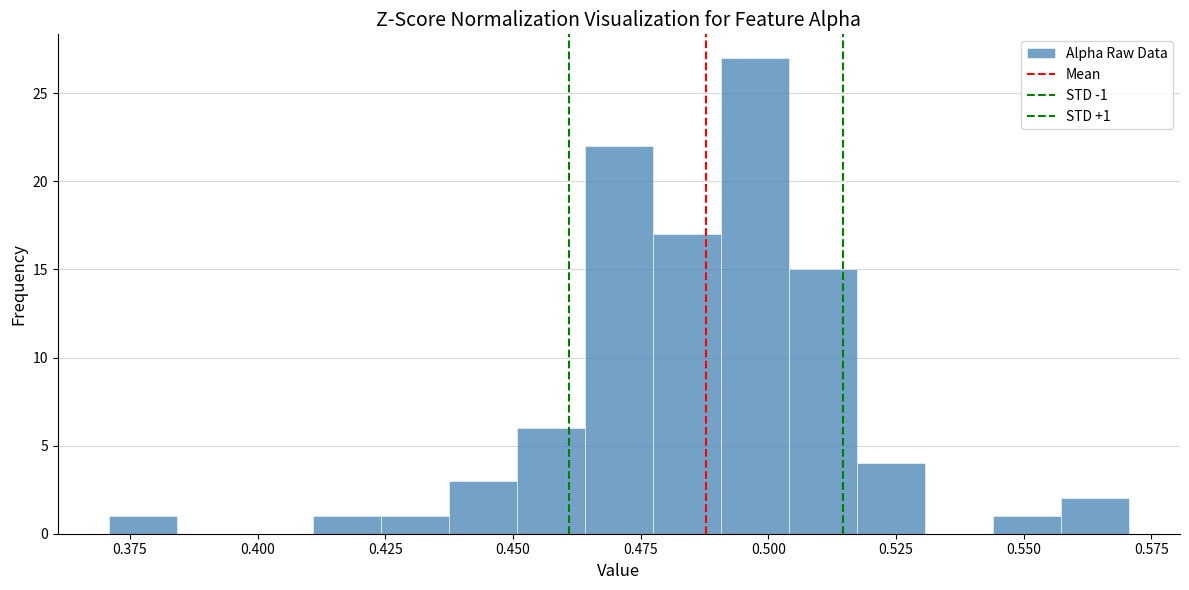

Read against the x-axis, roughly where is the centre of the tallest bar?

0.495